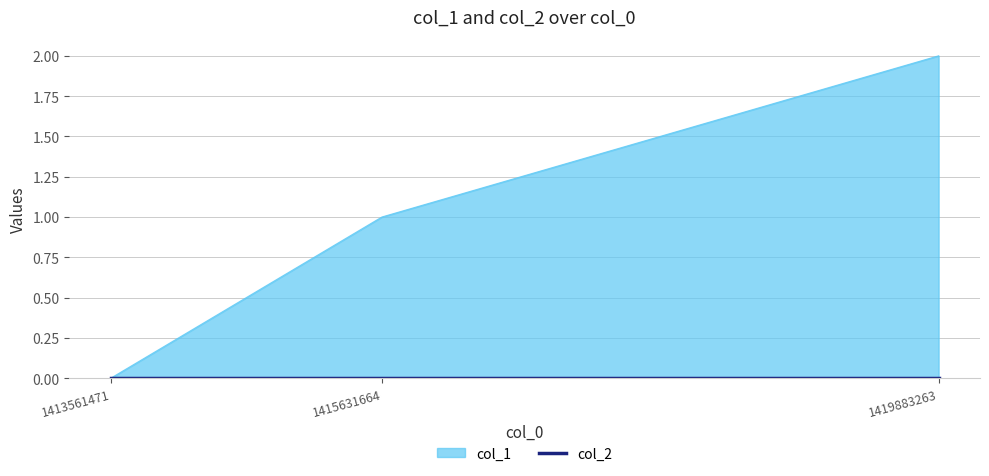

Does the chart display data point markers on the line(s)?

No